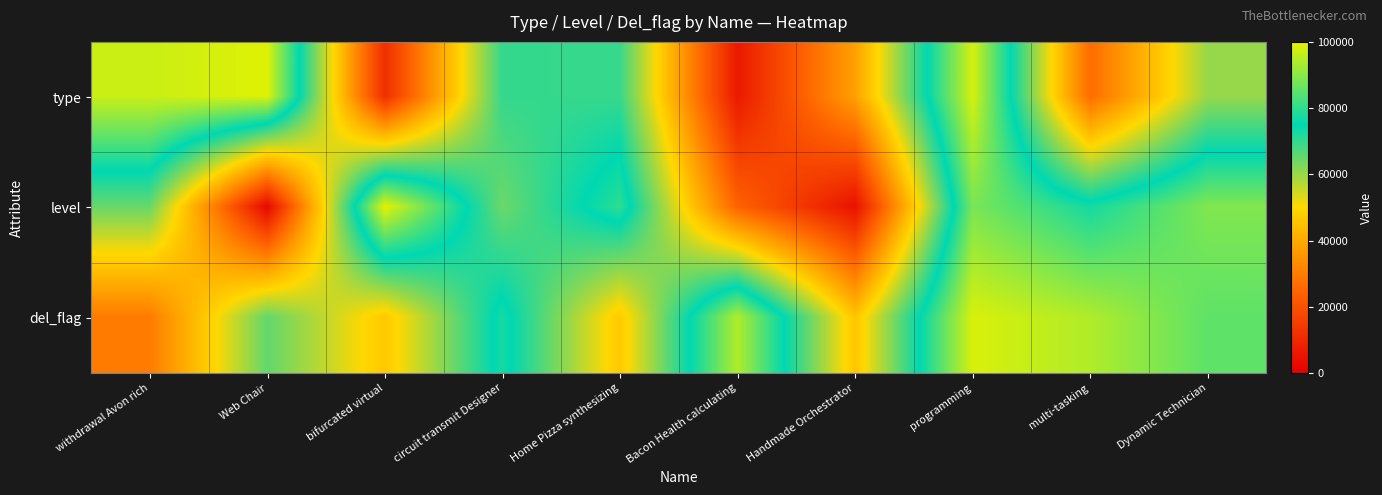

At which category is the sum across all series the highest?

programming